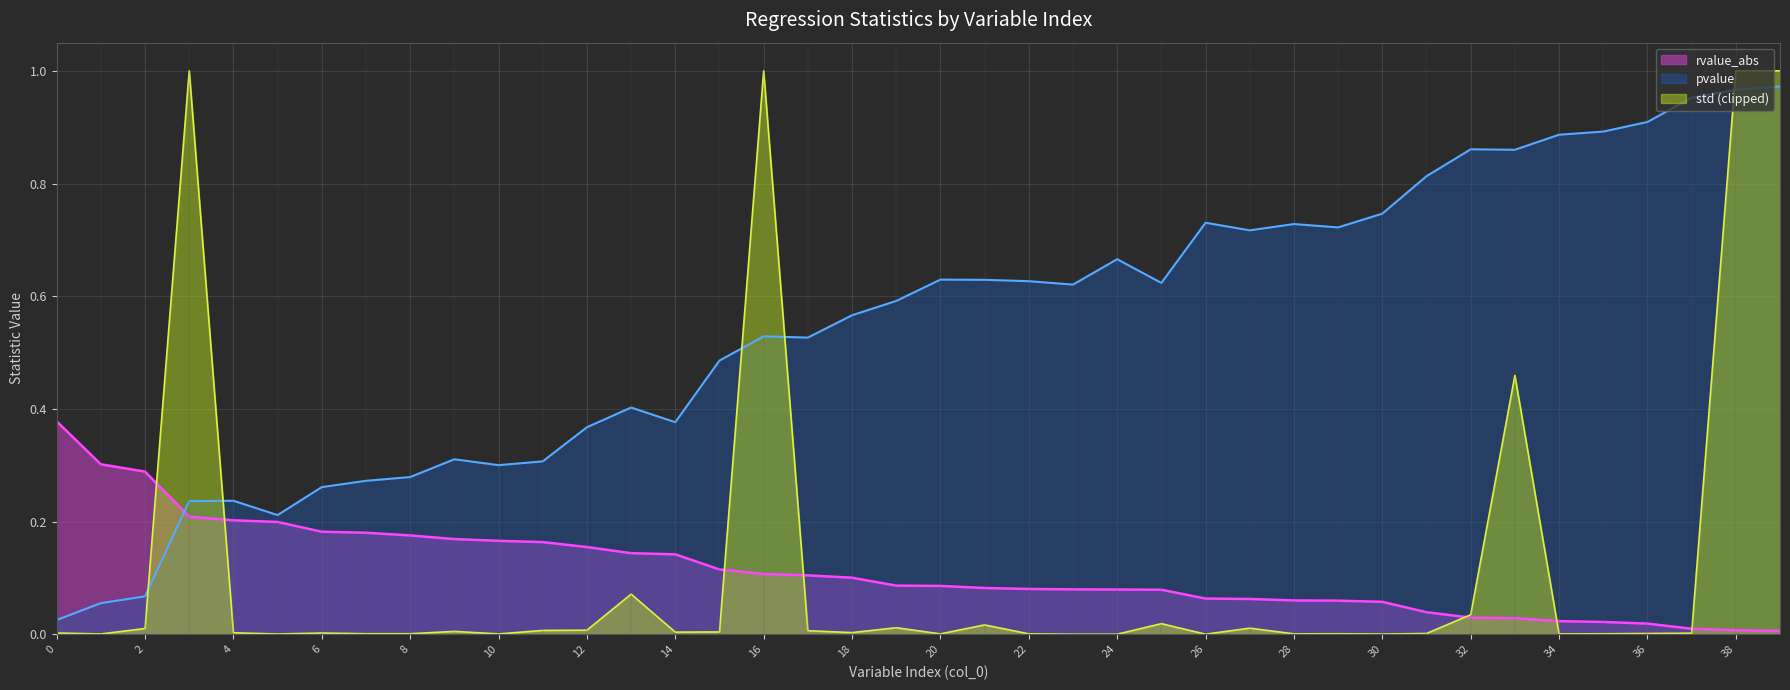

Rank the categories by pvalue value from lowest to highest.

0, 1, 2, 5, 3, 4, 6, 7, 8, 10, 11, 9, 12, 14, 13, 15, 17, 16, 18, 19, 23, 25, 22, 21, 20, 24, 27, 29, 28, 26, 30, 31, 33, 32, 34, 35, 36, 37, 38, 39